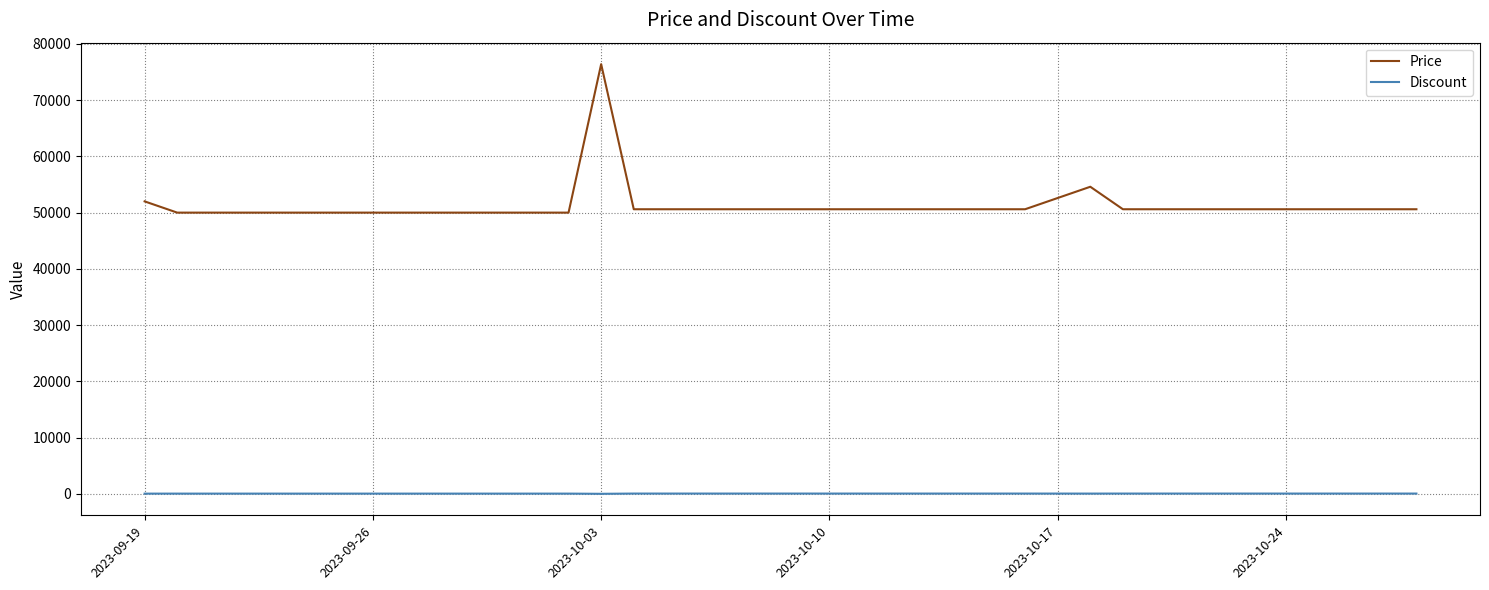

Which series has the largest total across all categories?

Price